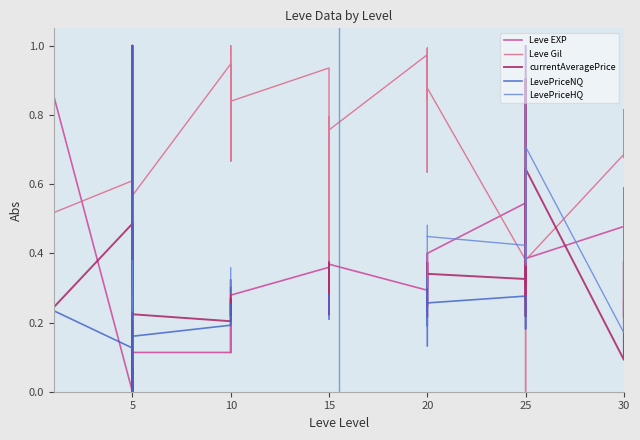

How many distinct data groups are displayed?

5